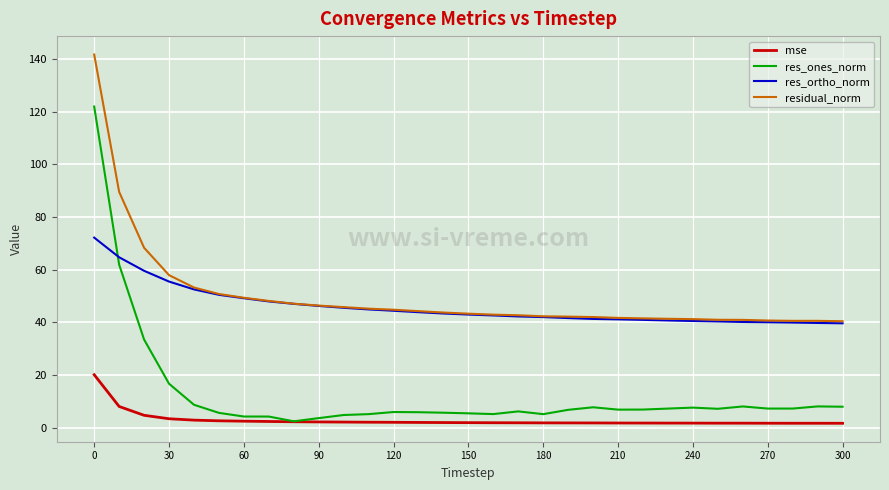

True or false: res_ortho_norm and mse intersect in this chart.

False